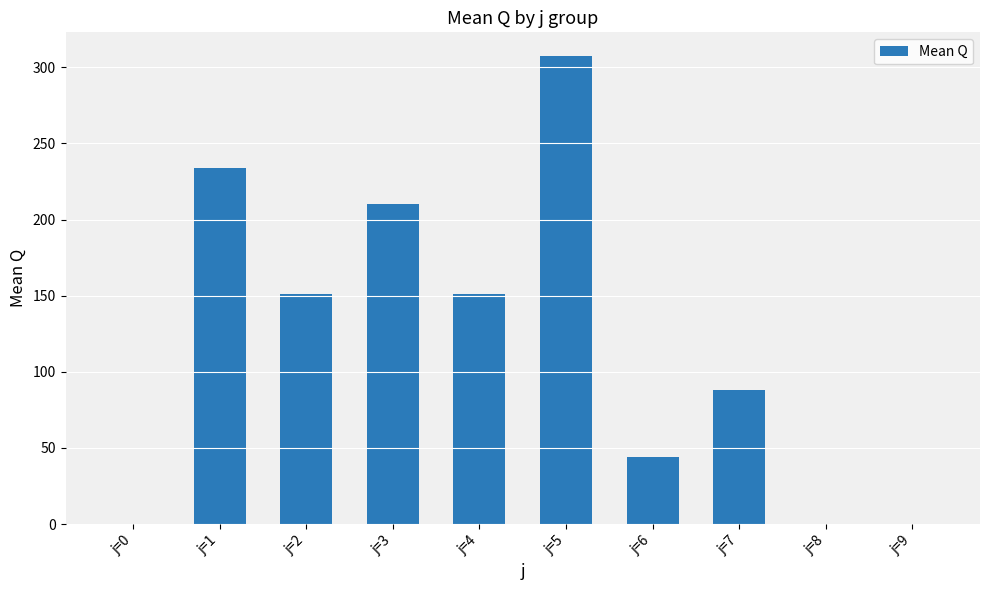

Which category has the highest value across all series?

j=5